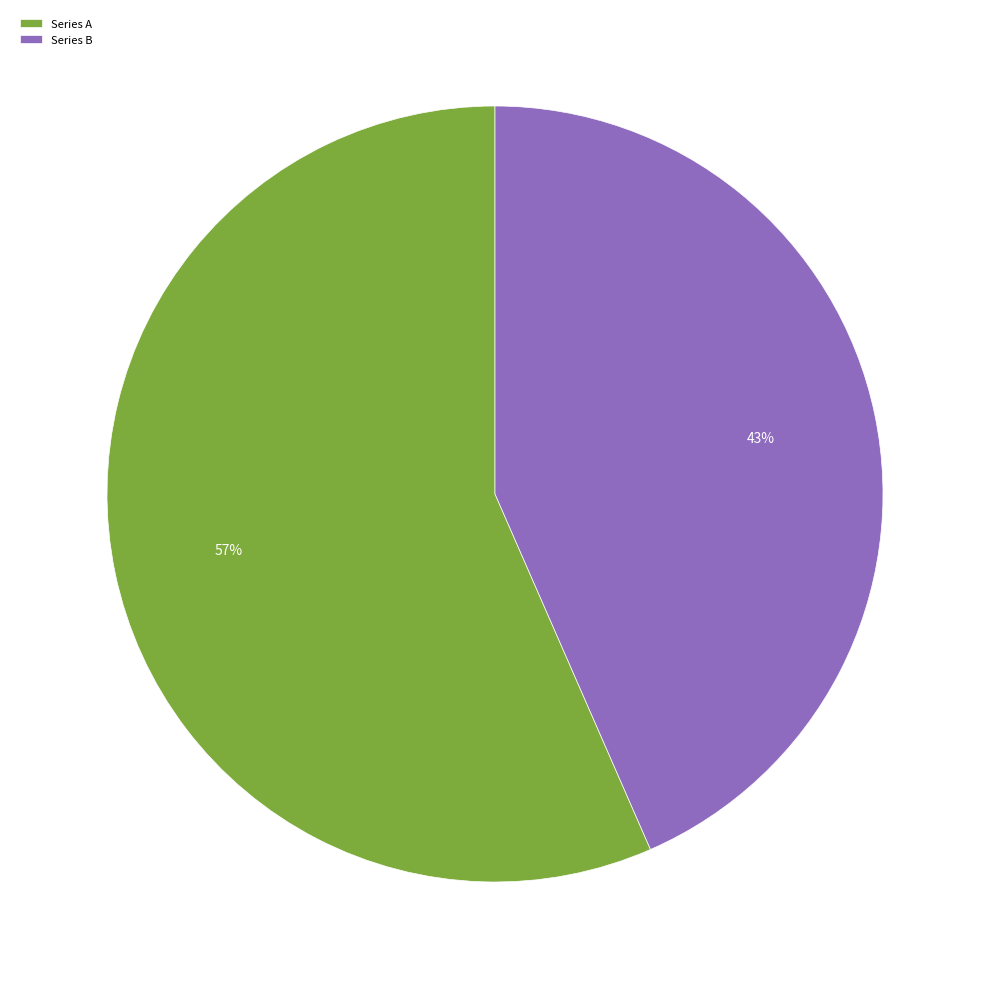

To the nearest percent, what is the combined percentage of Series B and Series A?

100%